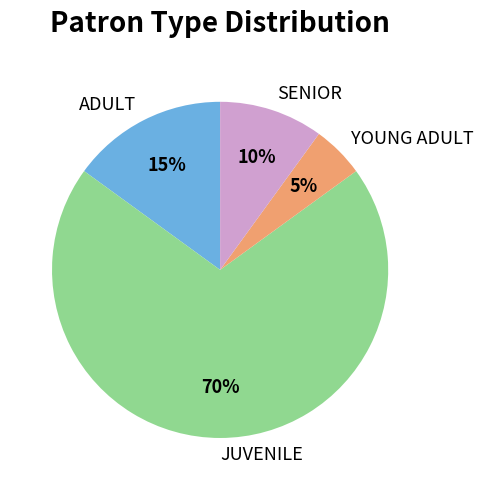

Do ADULT and JUVENILE together represent more than half of the pie?

Yes